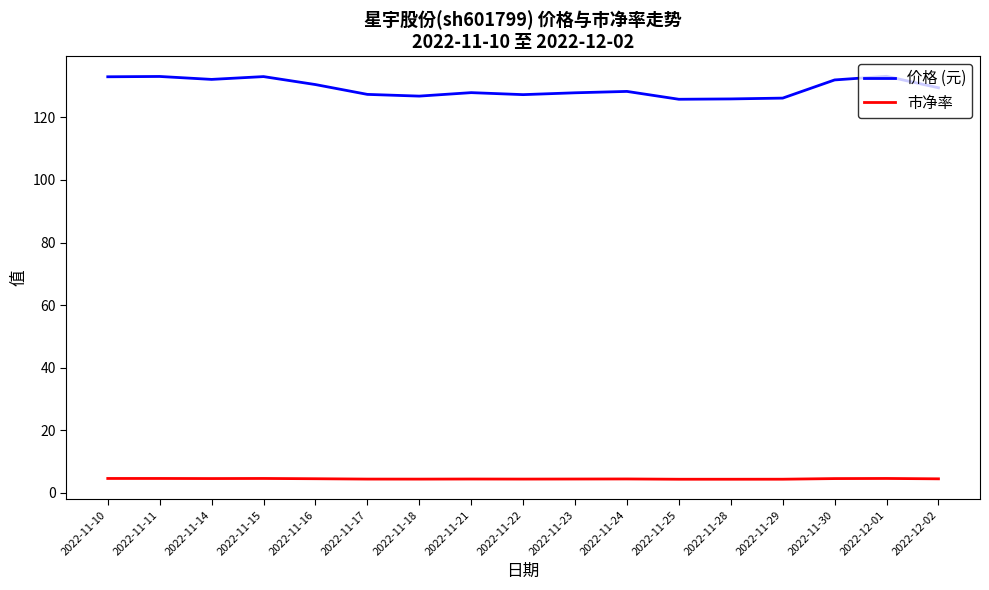

Rank the series at 2022-11-17 from highest to lowest value.

价格 (元), 市净率